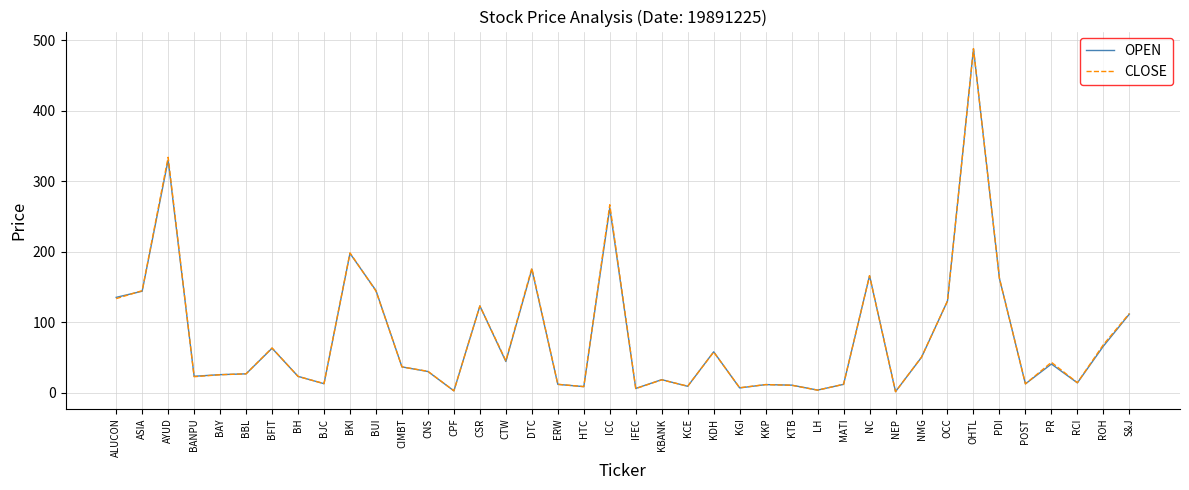

What are all the series names shown in the legend?

OPEN, CLOSE